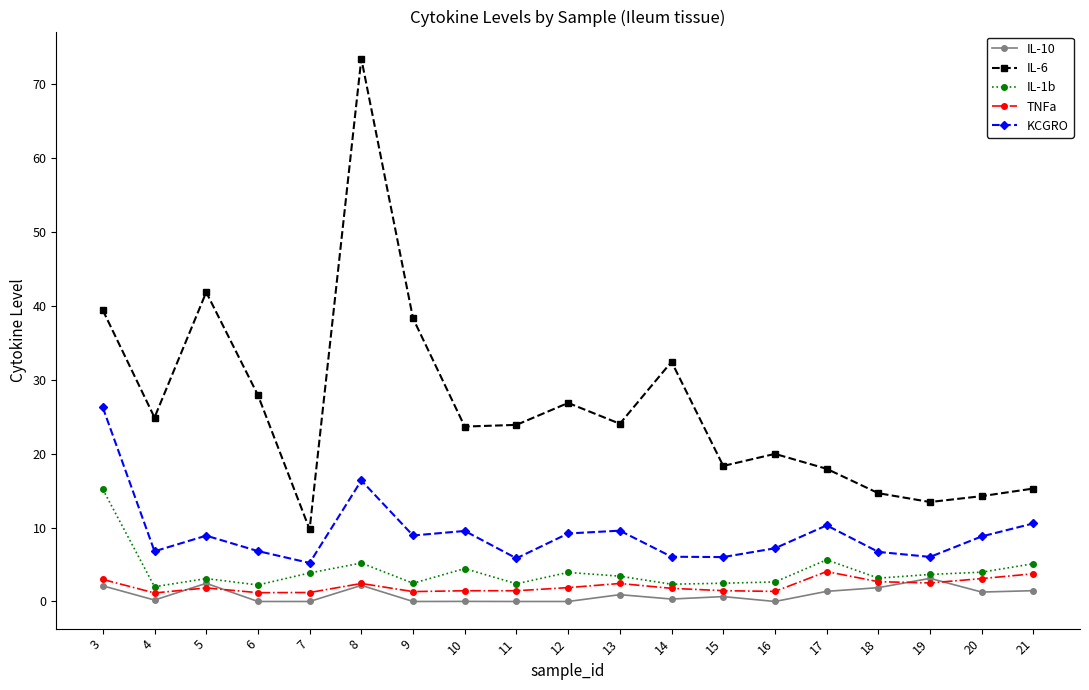

What is the sum of the IL-6 values at 7 and 3?

49.2